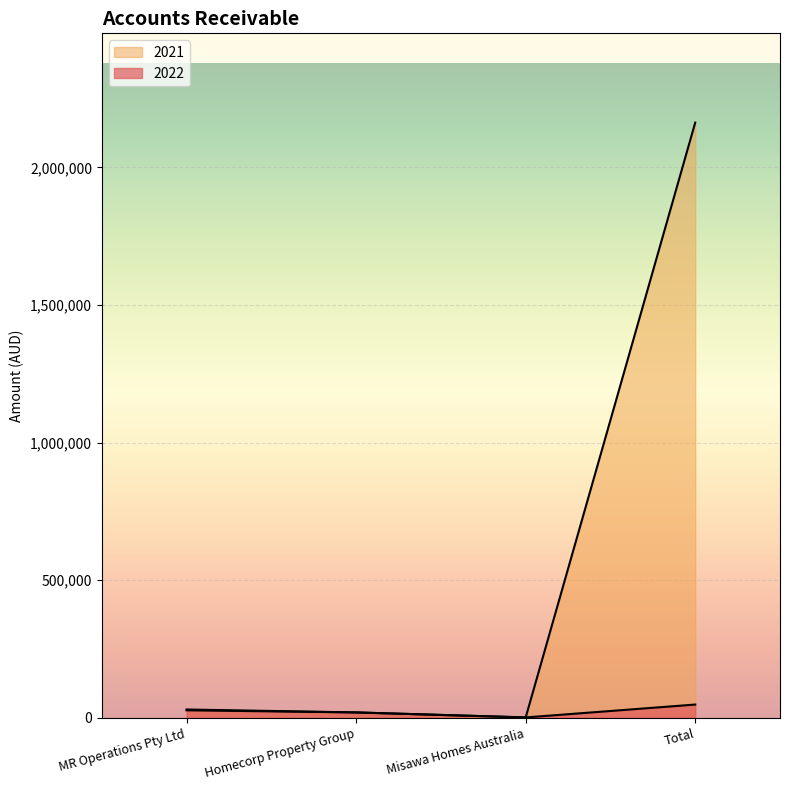

Rank the series by their average value, from highest to lowest.

2021, 2022